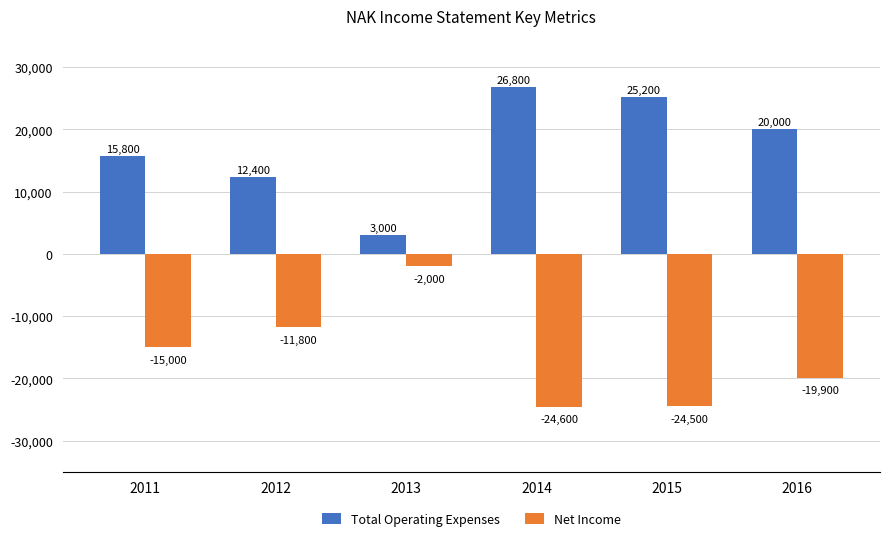

How many groups of bars are there?

6